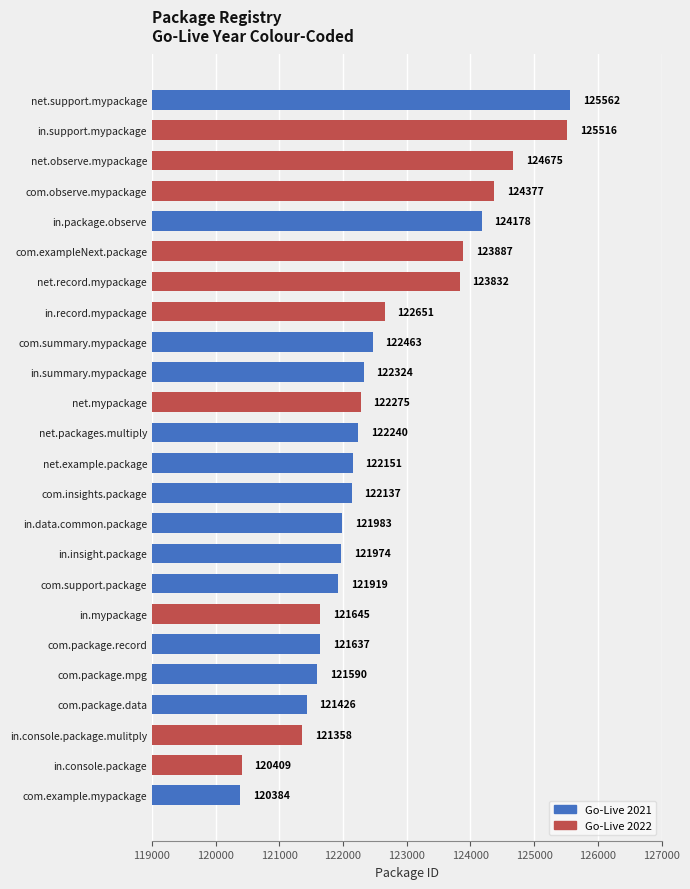

What is the minimum value shown in the chart?

120384